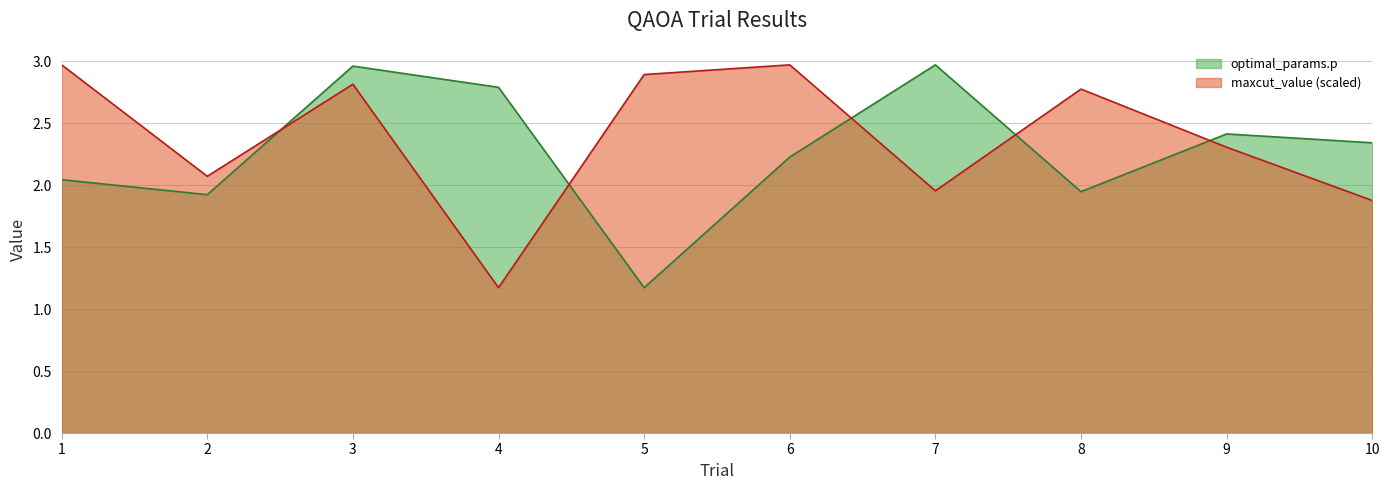

What is the value of the optimal_params.p point at the 7th from the left?

3.0